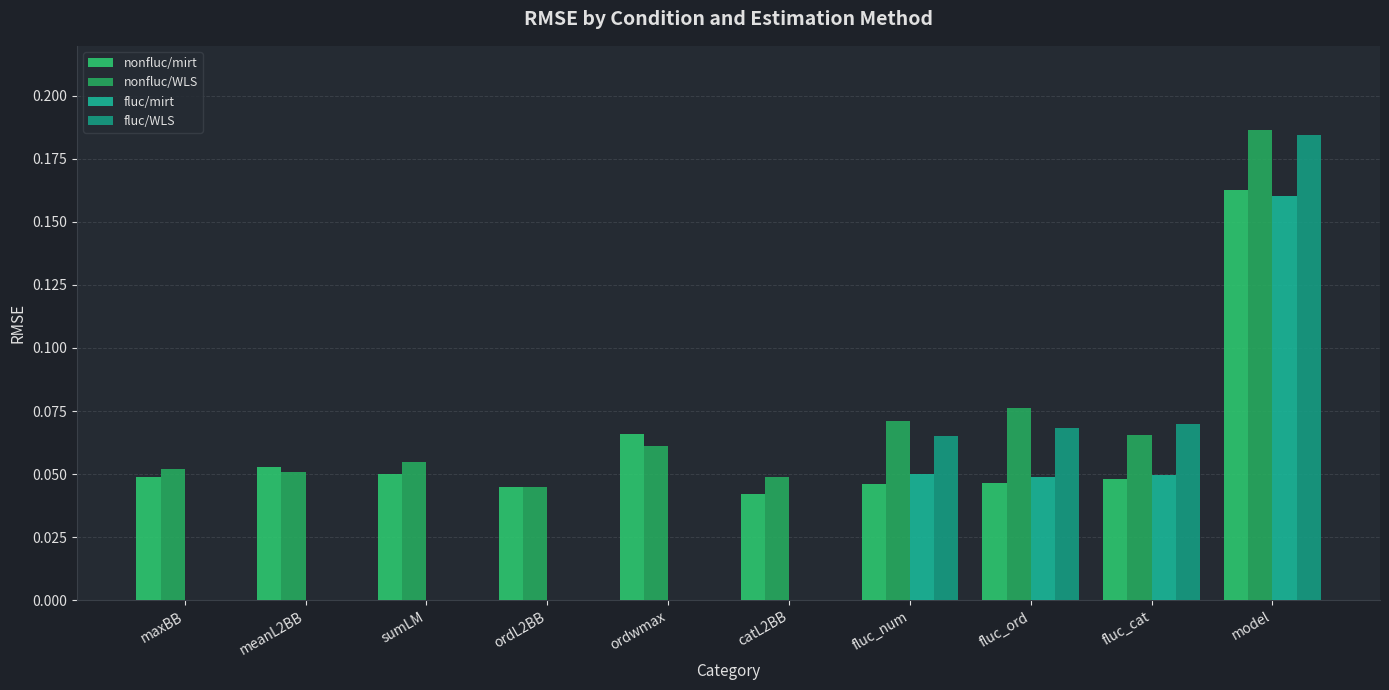

What is the greatest value displayed?

0.2